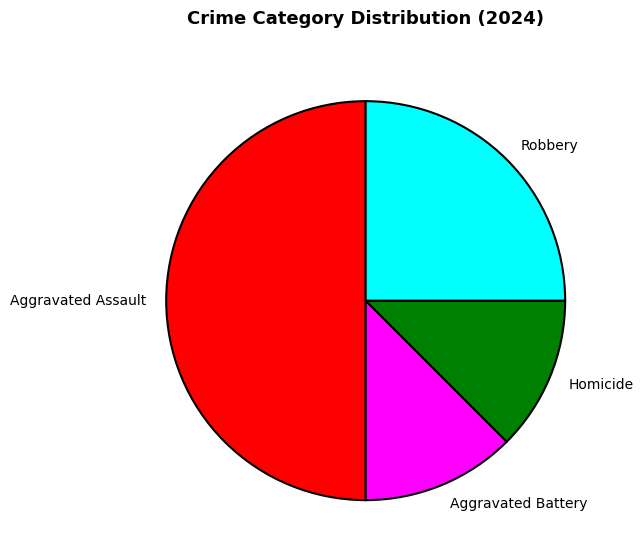

Is the sum of Robbery and Aggravated Assault greater than half?

Yes